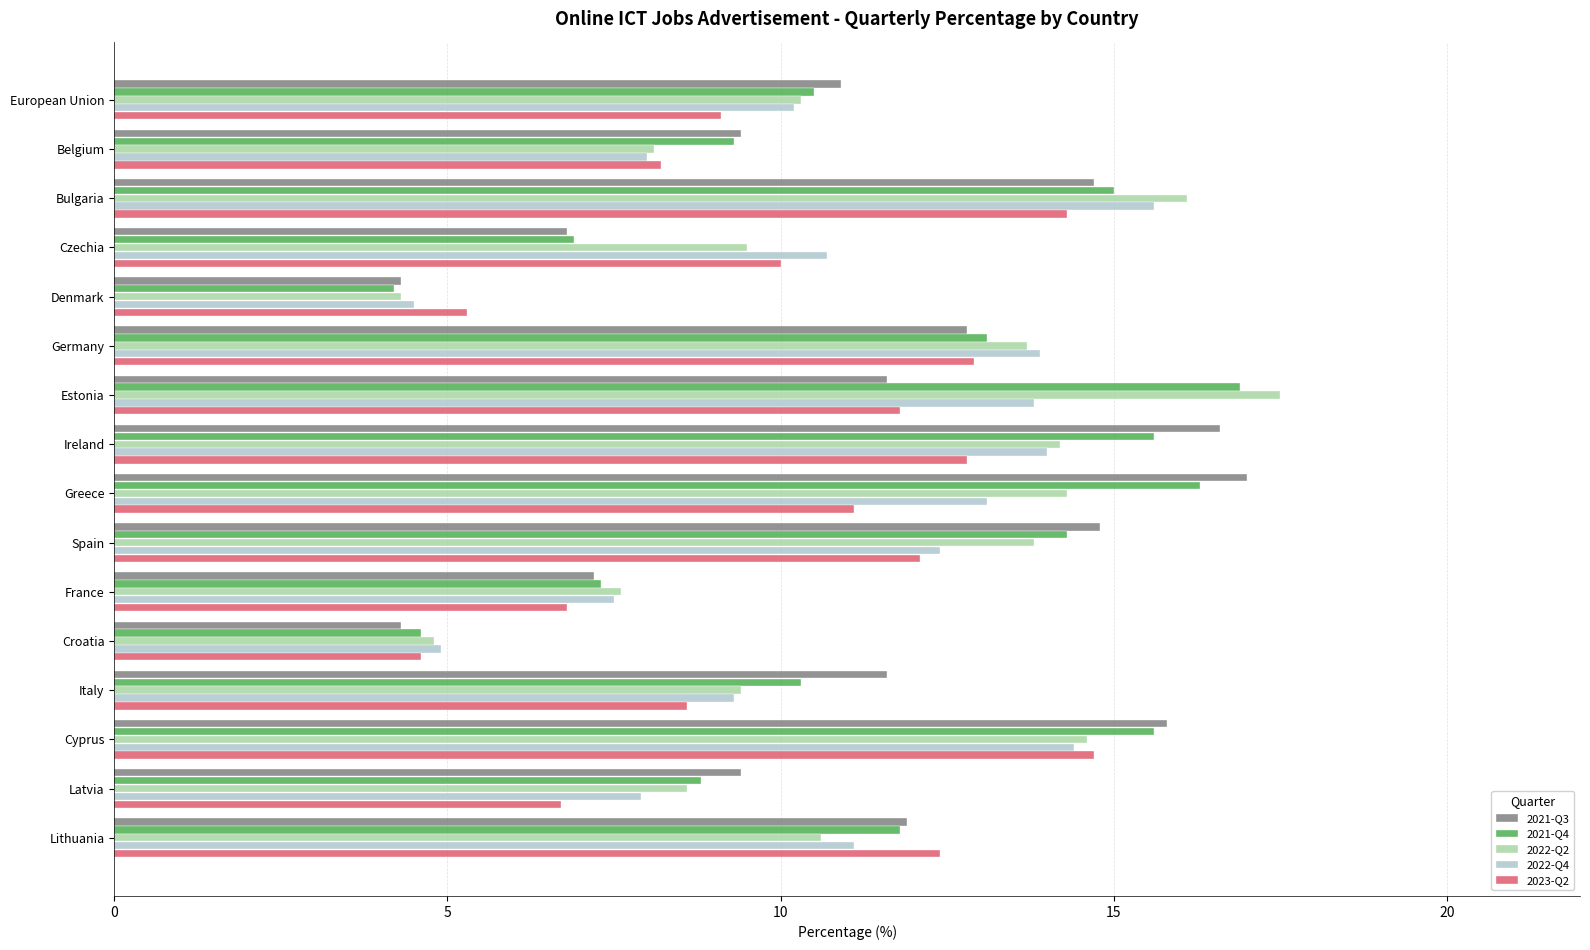

At which label is 2021-Q4 closest to 10?

Italy